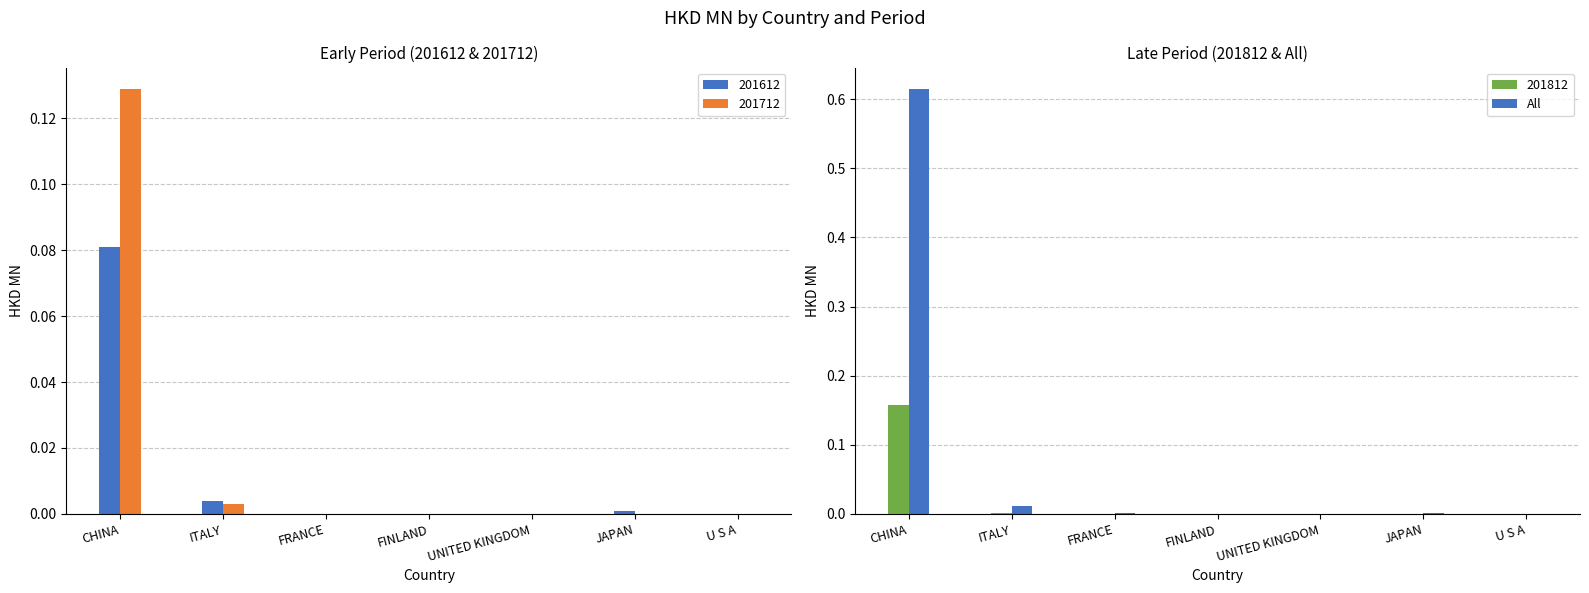

At which label is the value closest to 0?

FINLAND